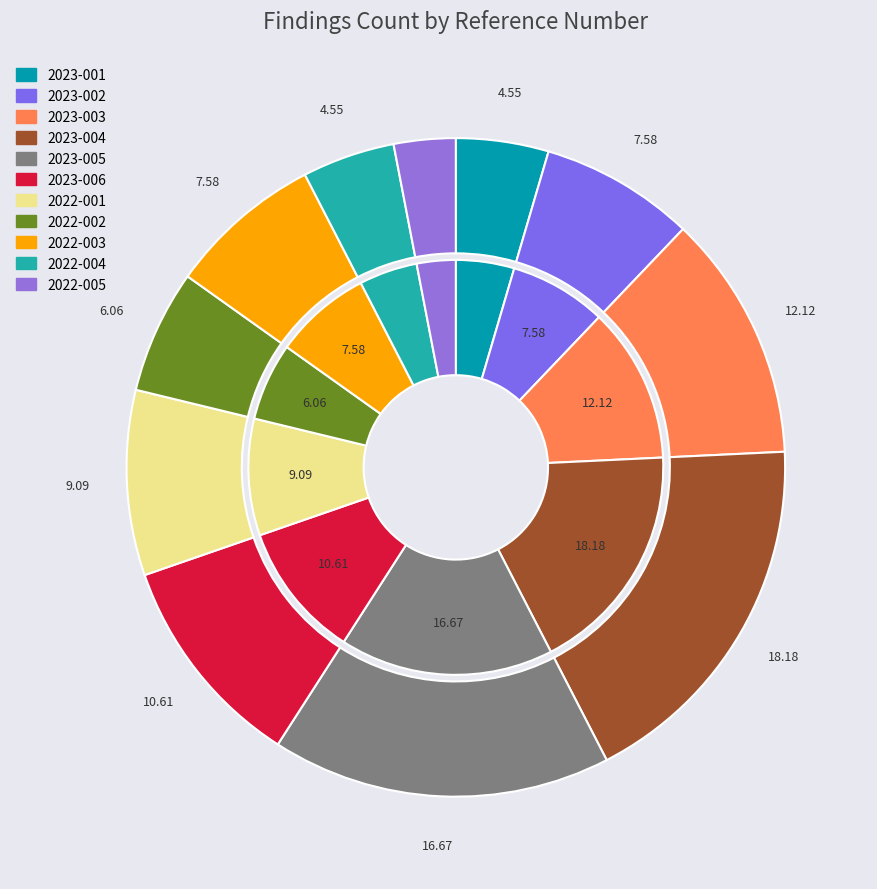

To the nearest percent, what is the combined percentage of 2022-004 and 2022-003?

12%